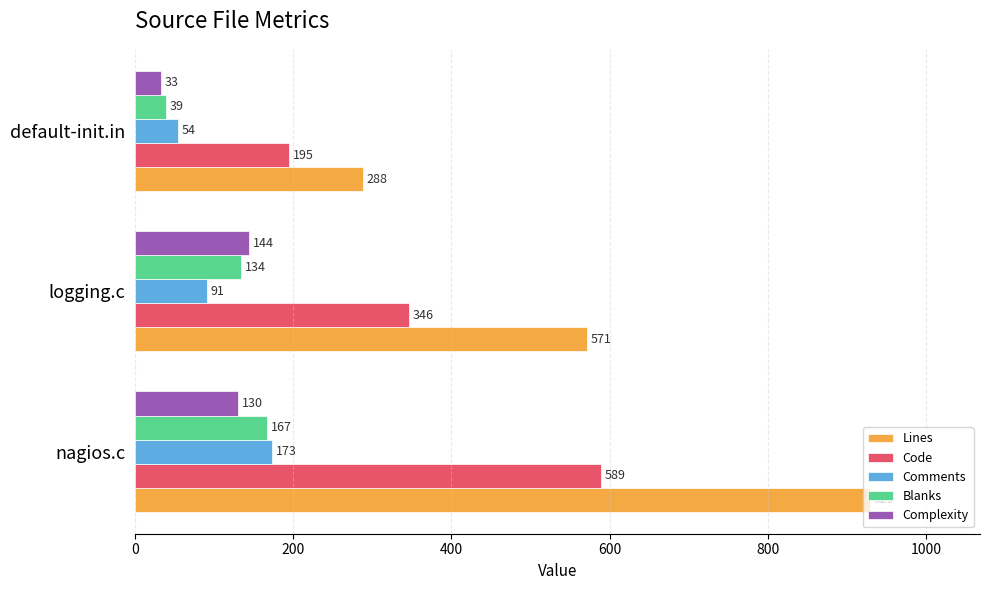

Is the value of Complexity at default-init.in greater than the value of Lines at nagios.c?

No